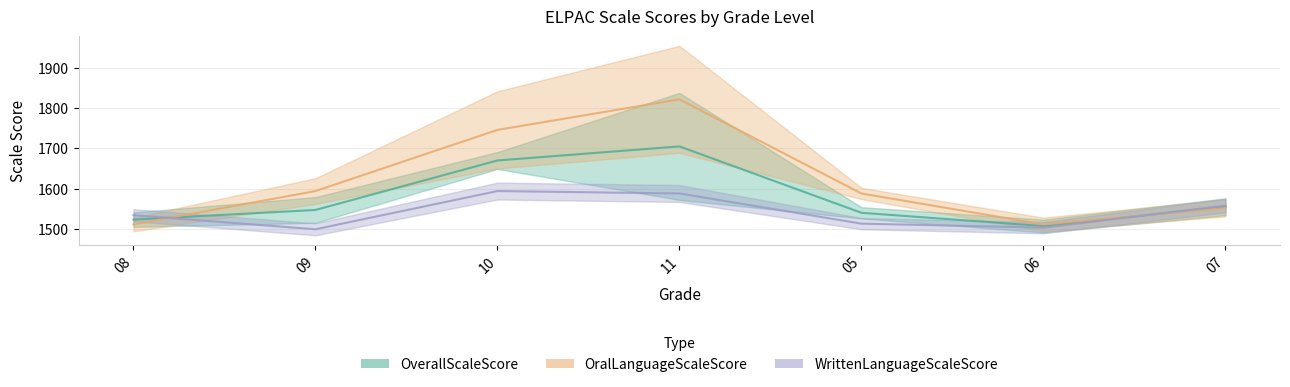

What is the minimum value shown in the chart?

1499